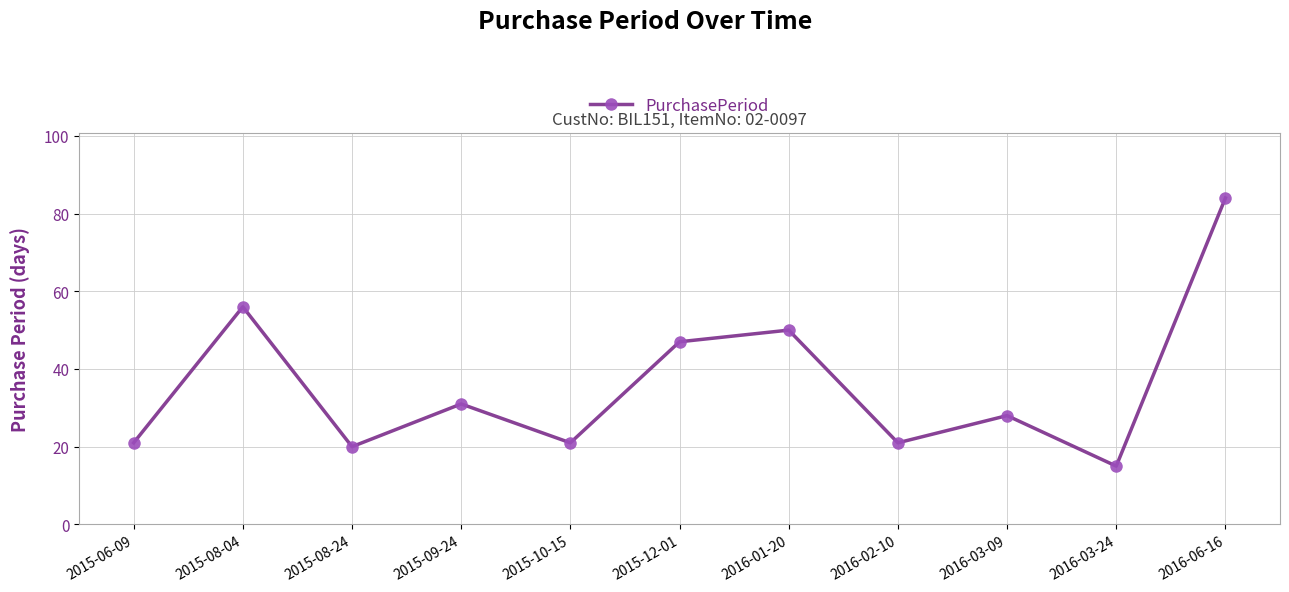

Between 2015-08-04 and 2016-01-20, which is larger?

2015-08-04